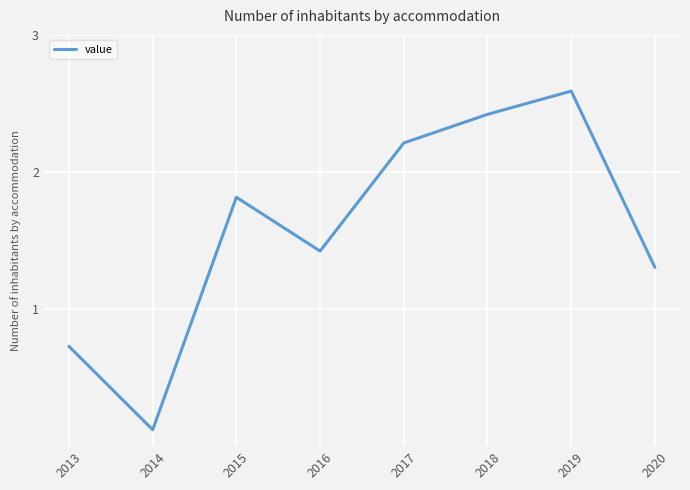

True or false: the data shows 2.9 at 2015.

False